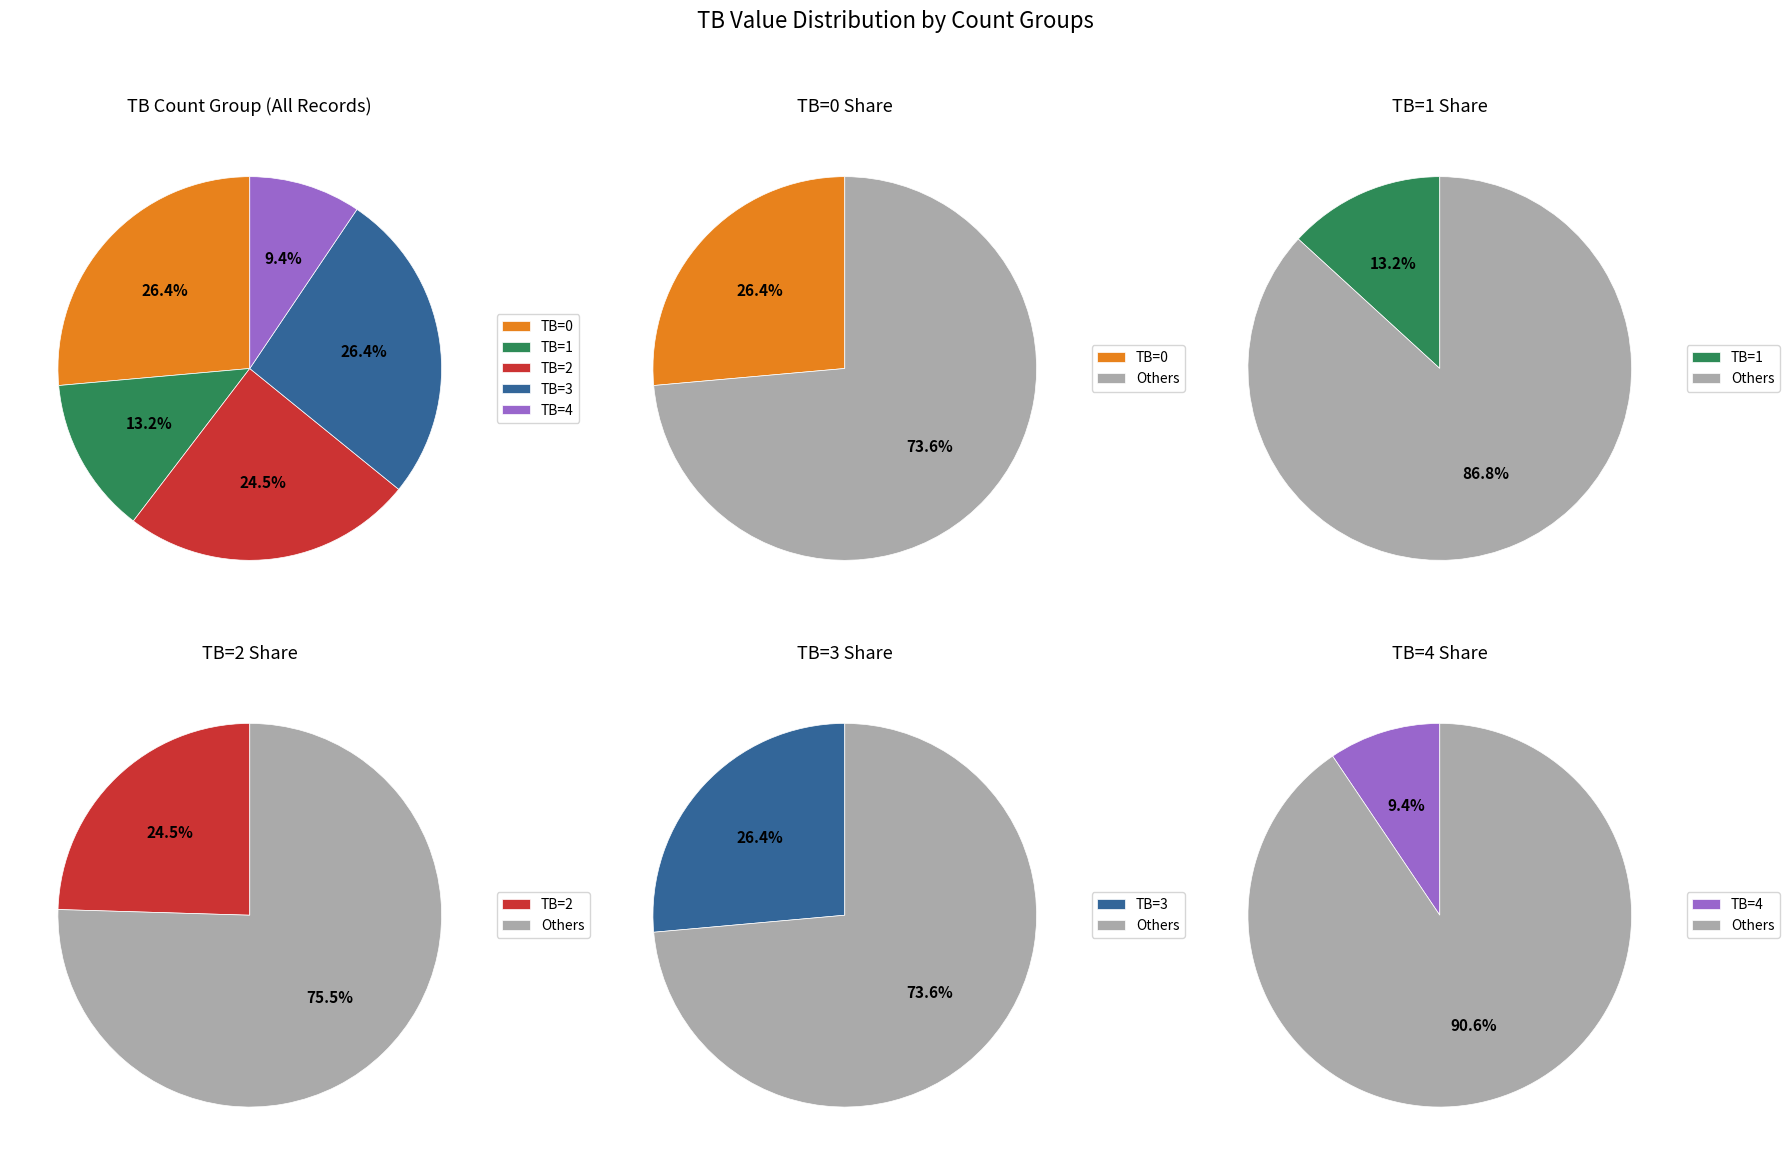

Do TB=1 and TB=2 together represent more than half of the pie?

No